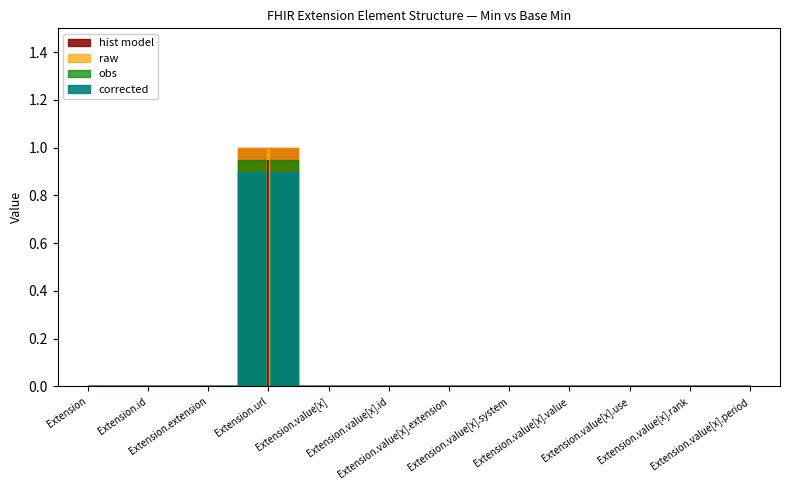

How many lines are shown in the chart?

4